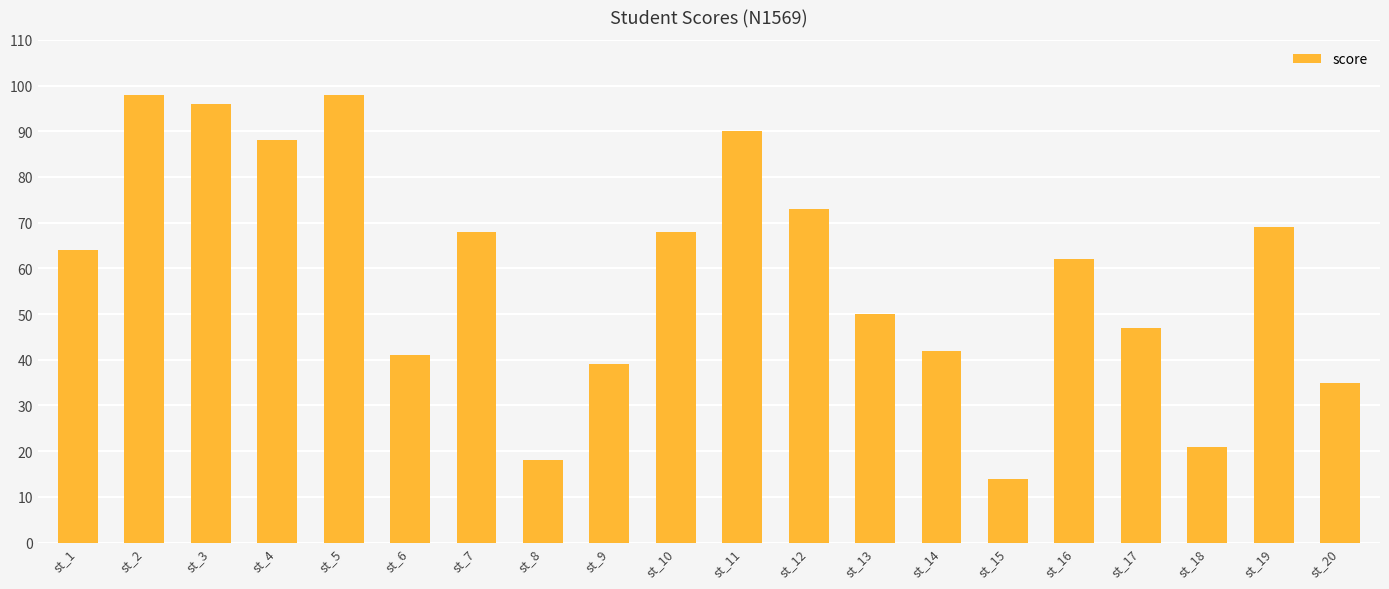

True or false: the data shows 41 at st_6.

True